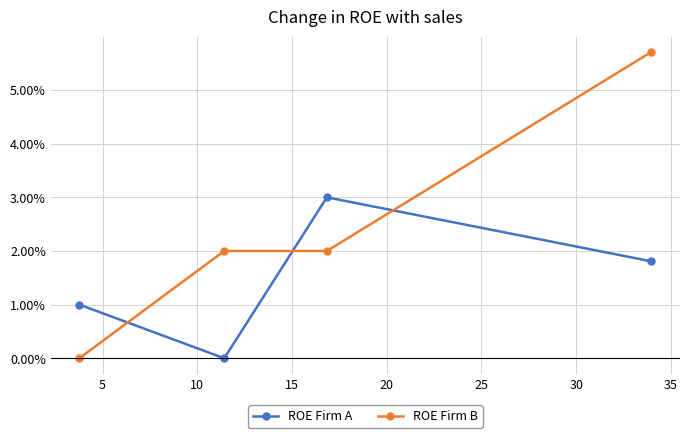

Reading left to right, list all the values displayed in this chart.

ROE Firm A: 1.0	0.0	3.0	1.8
ROE Firm B: 0.0	2.0	2.0	5.7